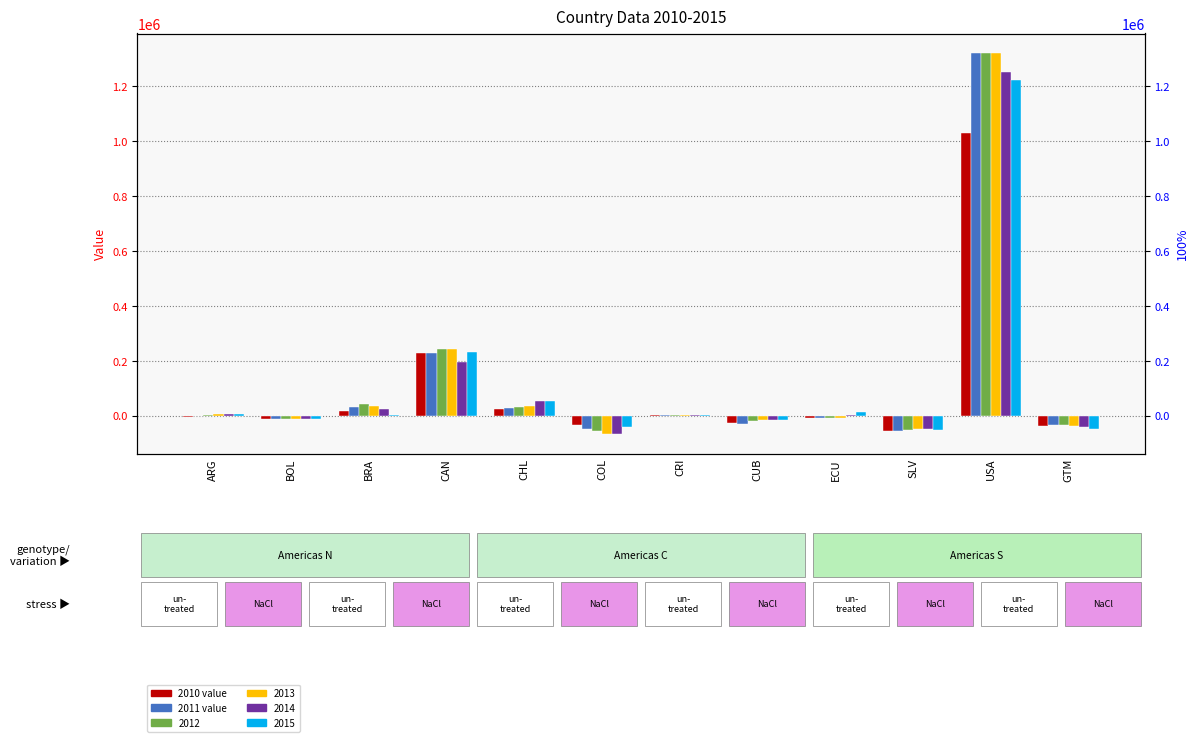

How many groups of bars are there?

12